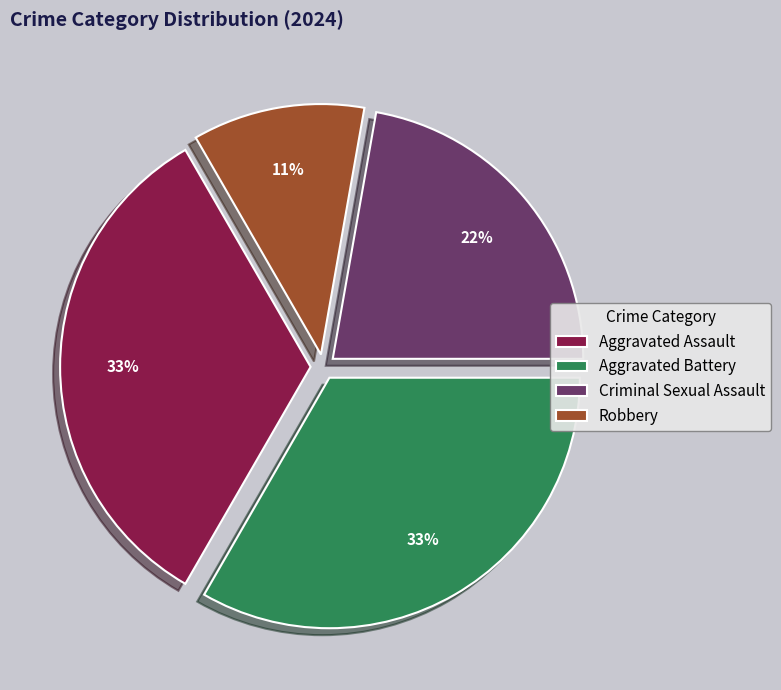

Which category has the smallest portion of the pie?

Robbery